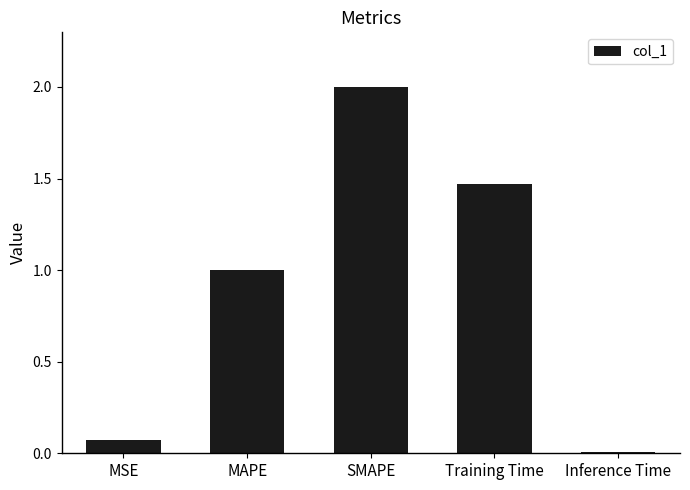

Rank the categories by value from highest to lowest.

SMAPE, Training Time, MAPE, MSE, Inference Time